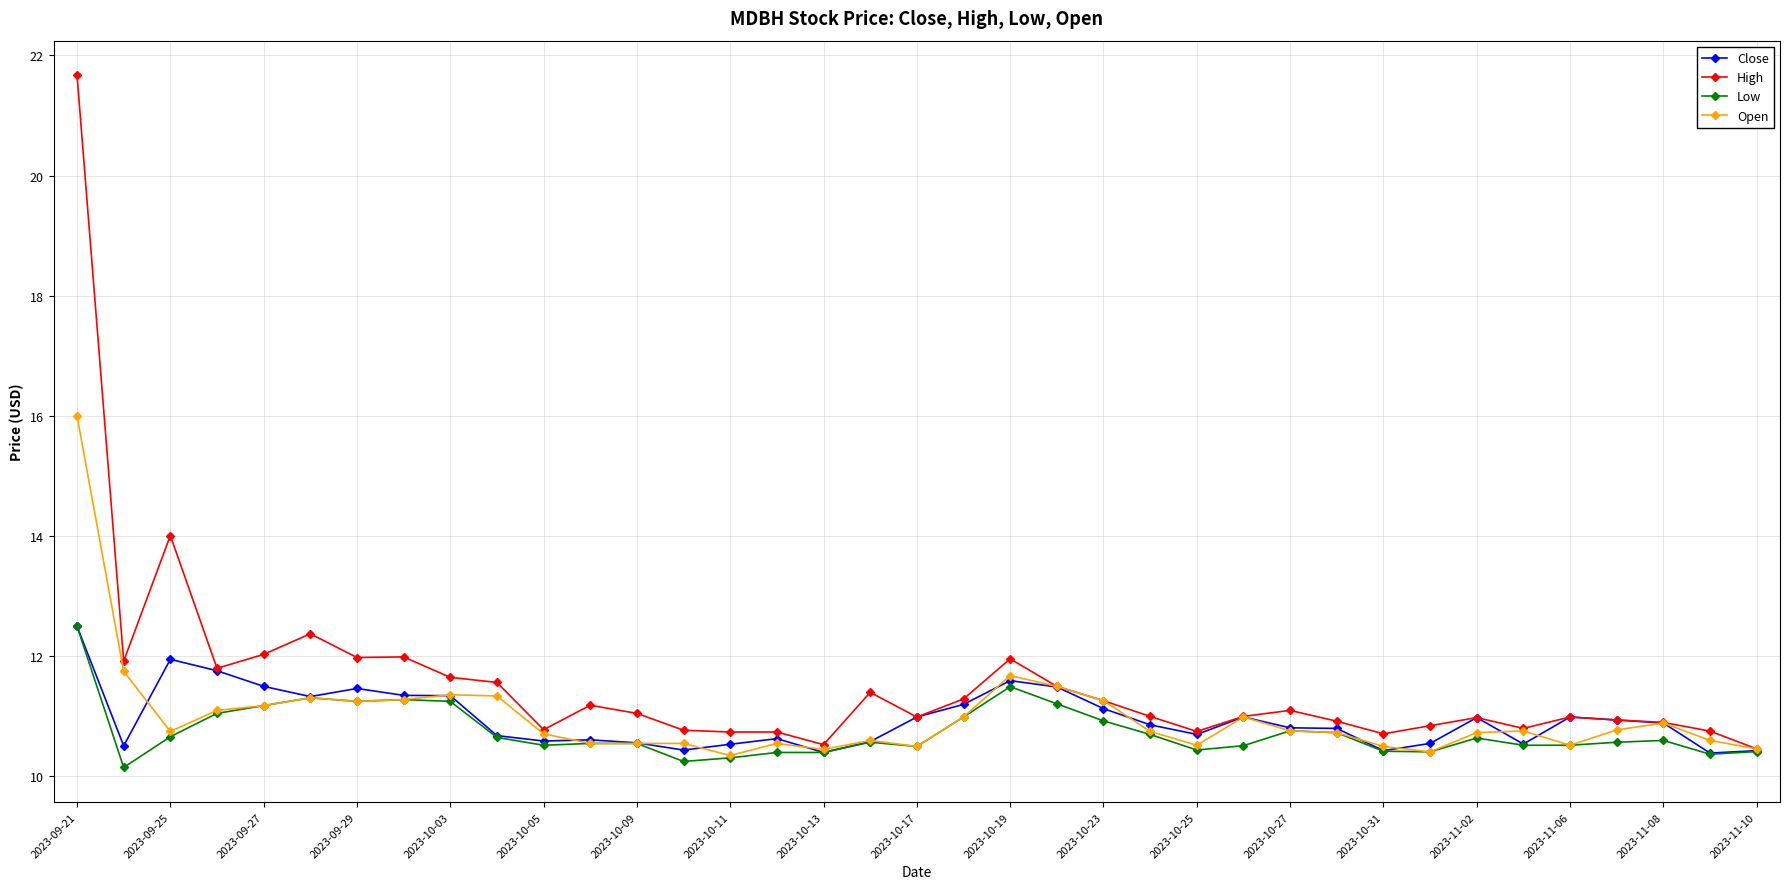

What is the minimum value for Open?

10.4